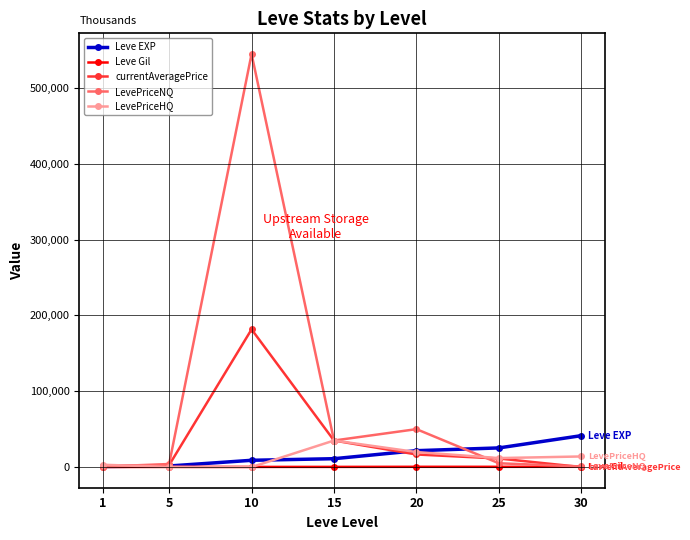

At which category does currentAveragePrice reach its first local peak?

10